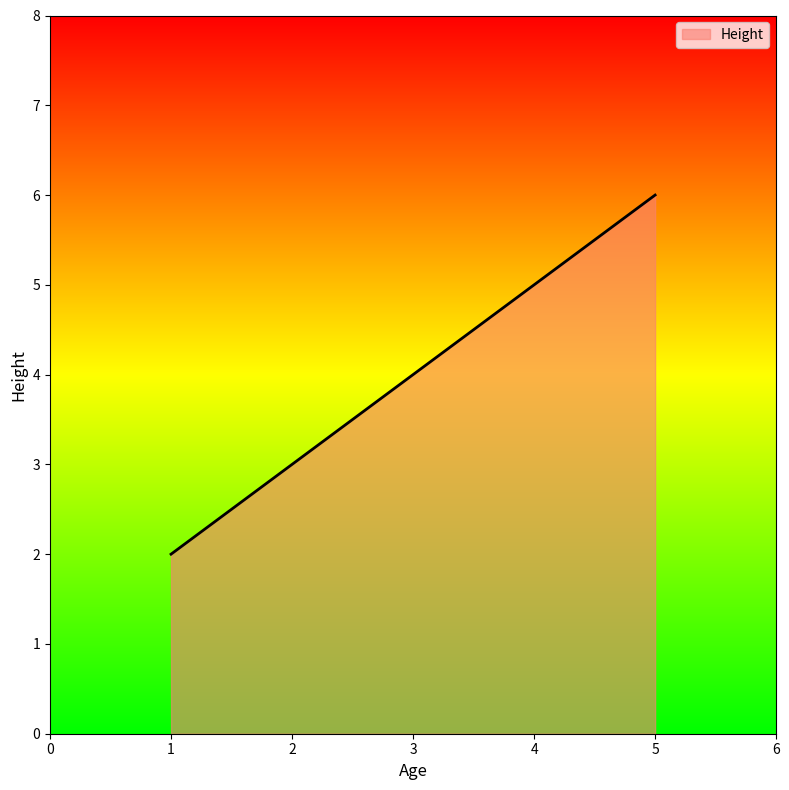

Is it true that the value at 5 is 6?

True